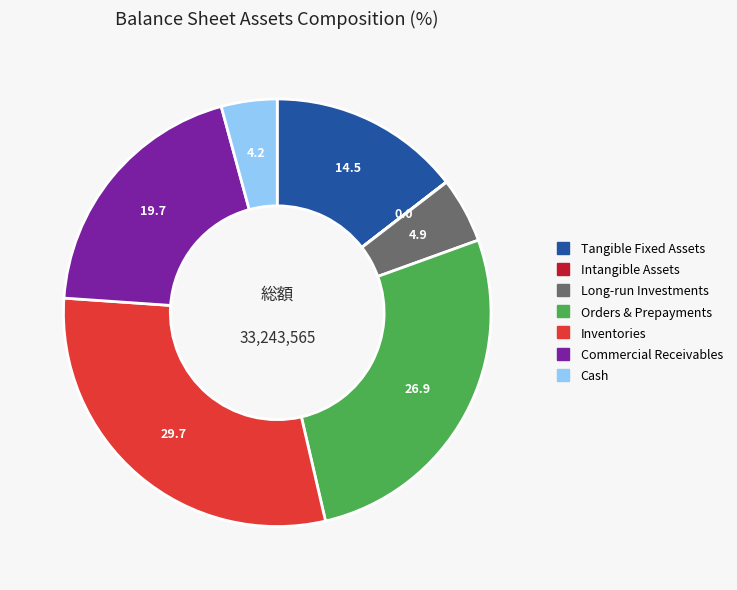

Is there any slice that represents more than half of the pie?

No